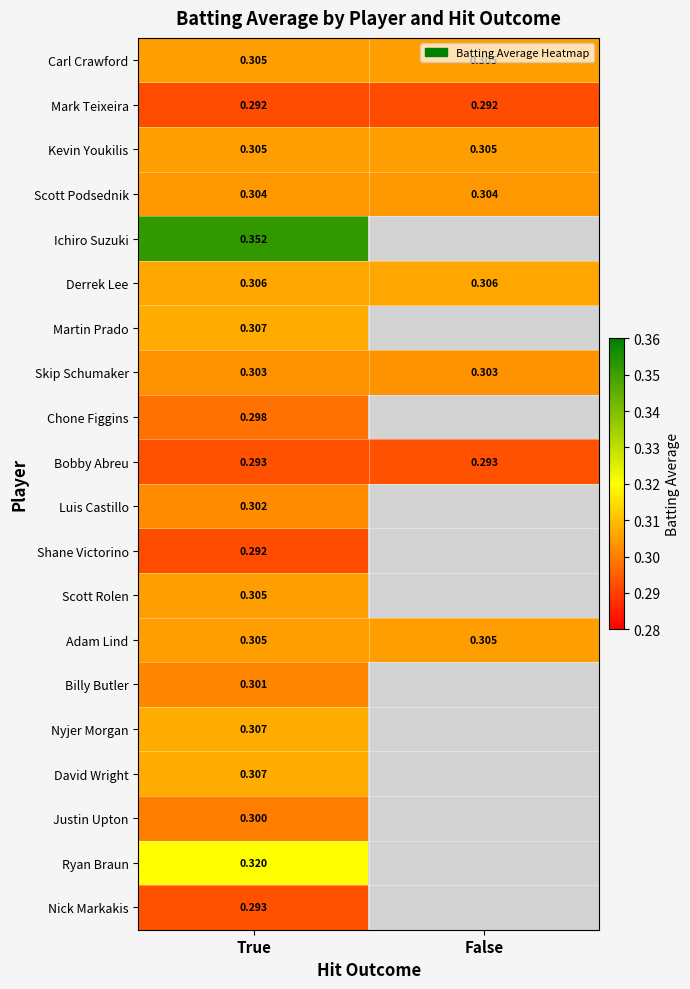

Which category has the lowest value across all series?

True